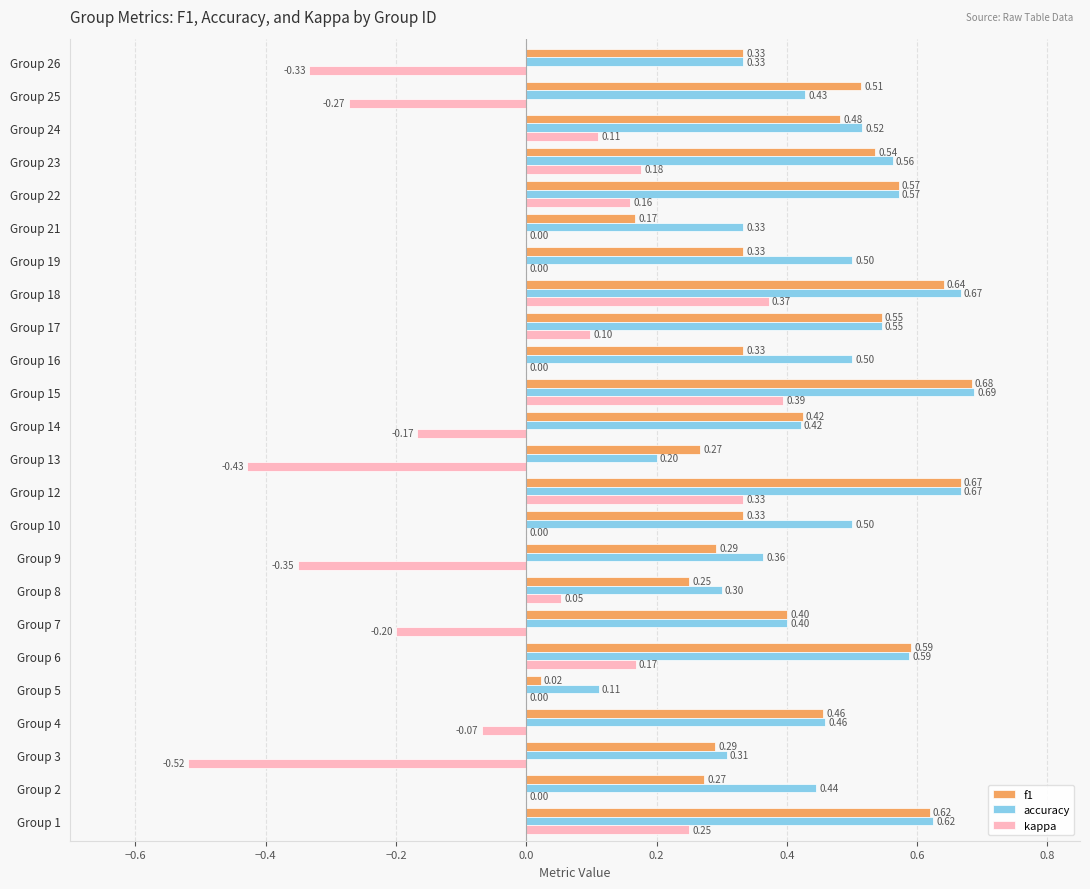

What is the sum of the f1 values at Group 25 and Group 6?

1.1